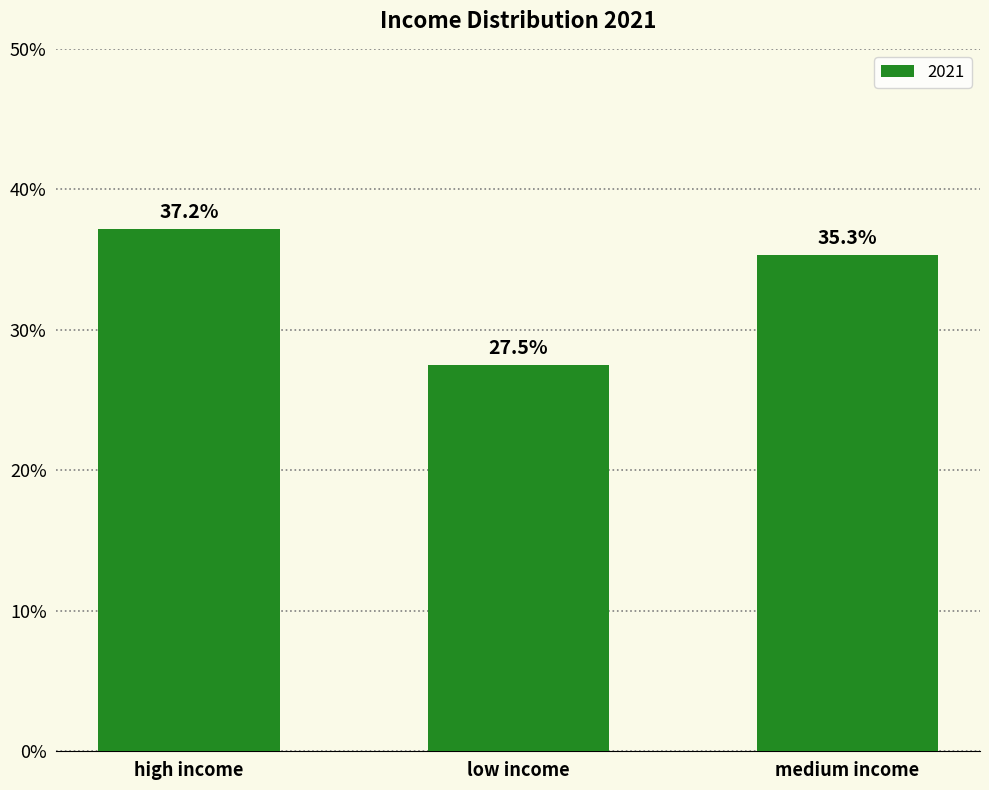

What is the label of the 2nd bar from the right?

low income